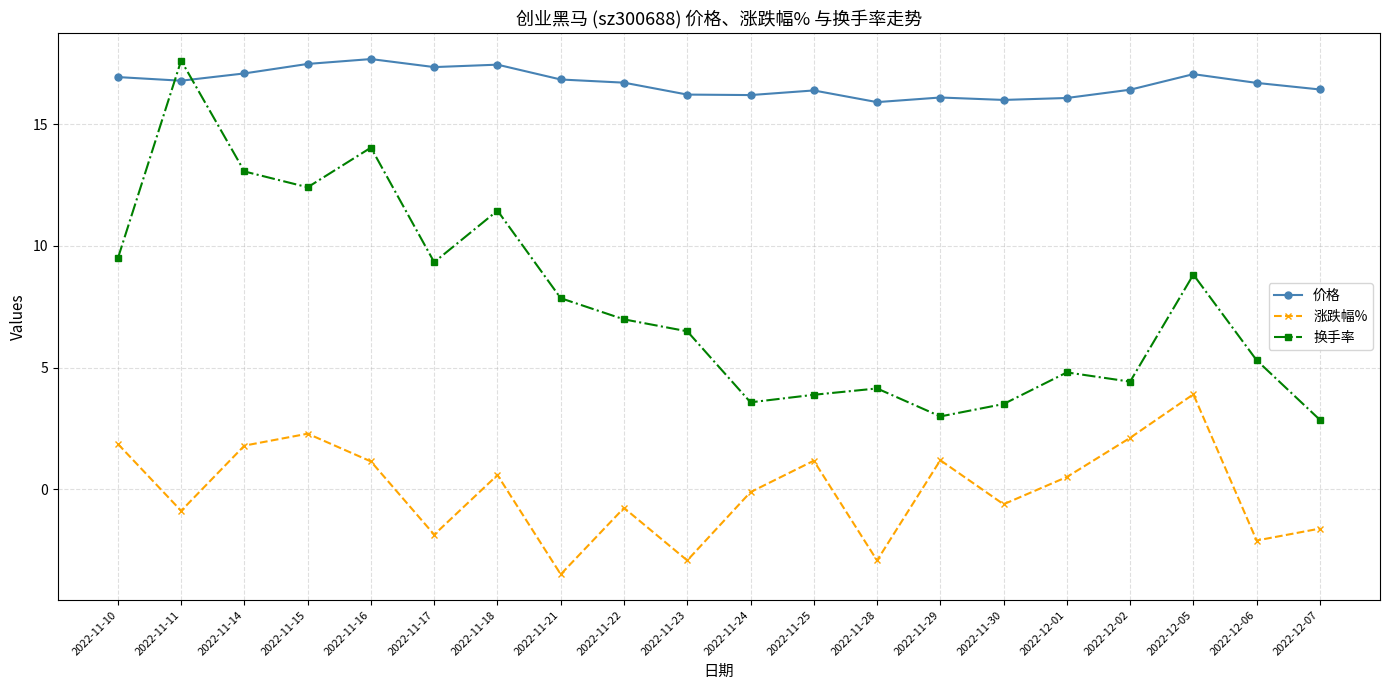

What value does the 涨跌幅% series have at 2022-12-06?

-2.1